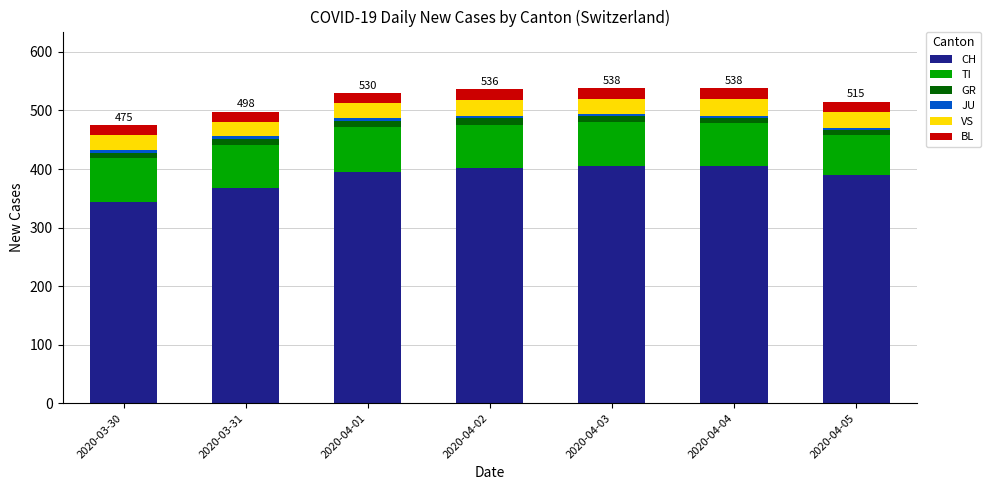

The value of CH at 2020-04-03 is 627. True or false?

False